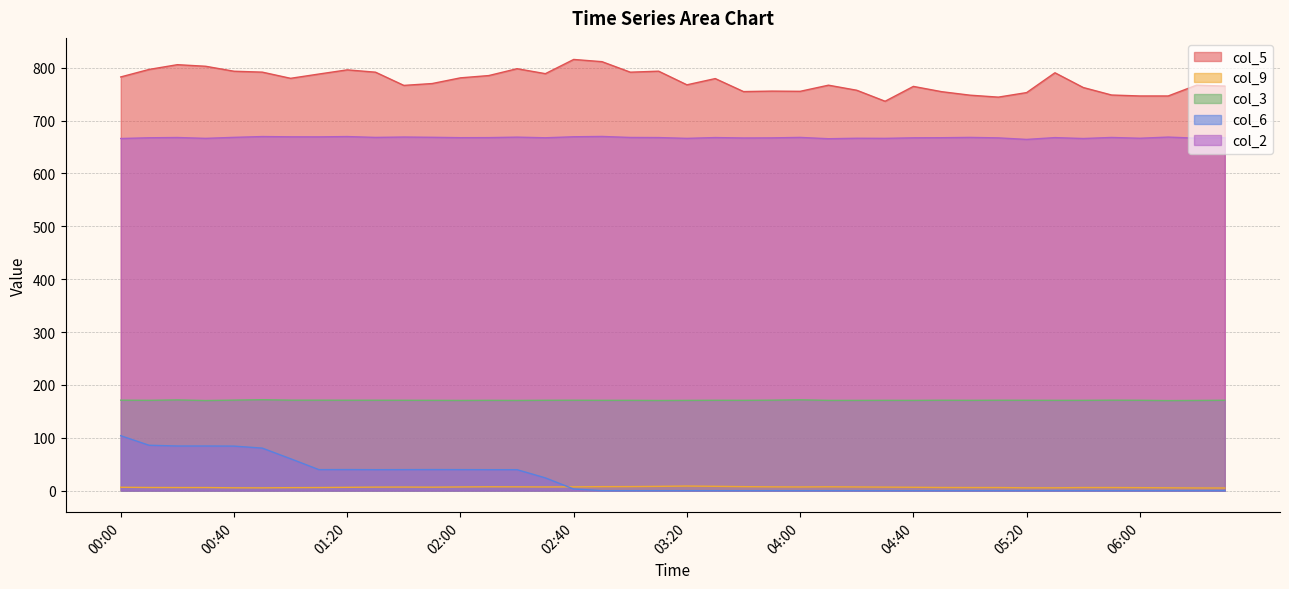

Between 04:10 and 05:20, which is larger?

04:10